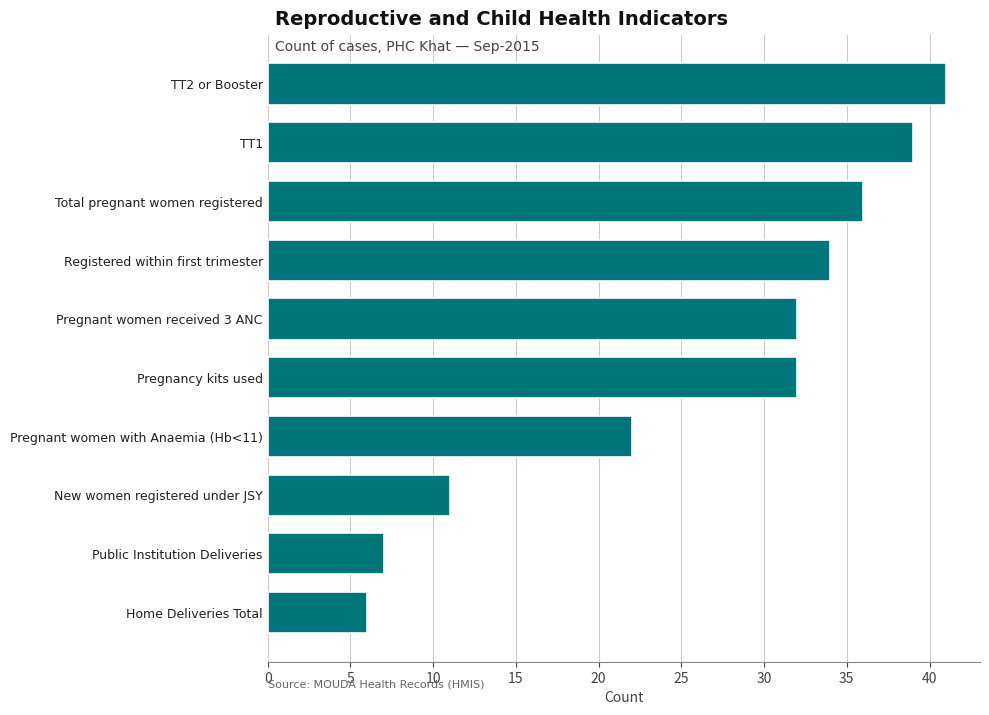

Which category has the lowest value across all series?

Home Deliveries Total